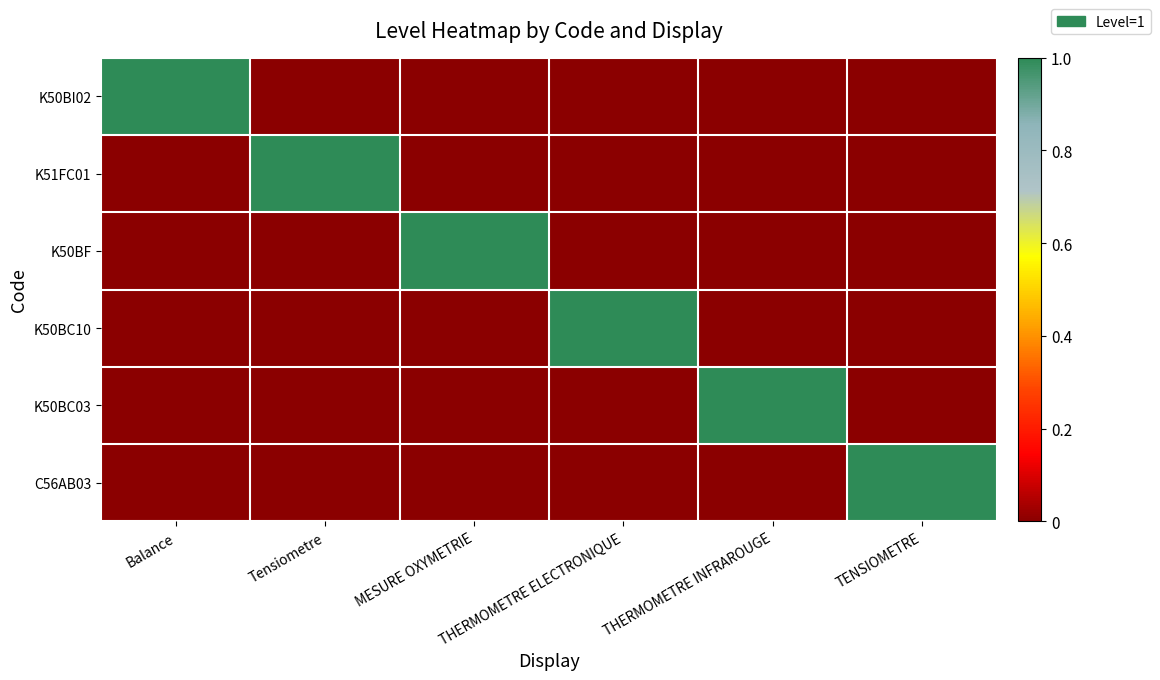

Which label corresponds to the smallest value in the chart?

Tensiometre